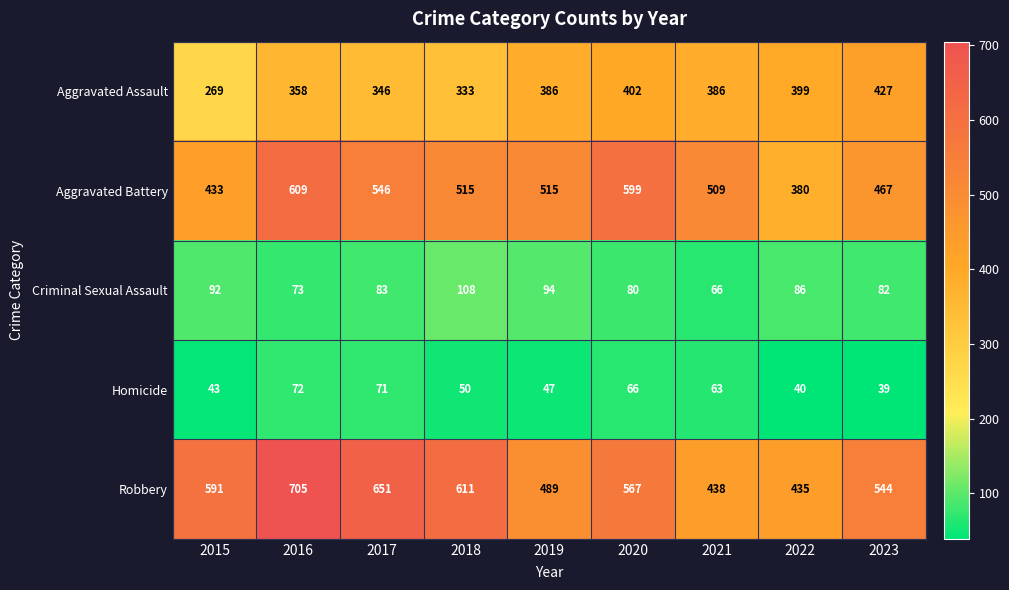

List the series in order of their peak value, highest first.

Robbery, Aggravated Battery, Aggravated Assault, Criminal Sexual Assault, Homicide